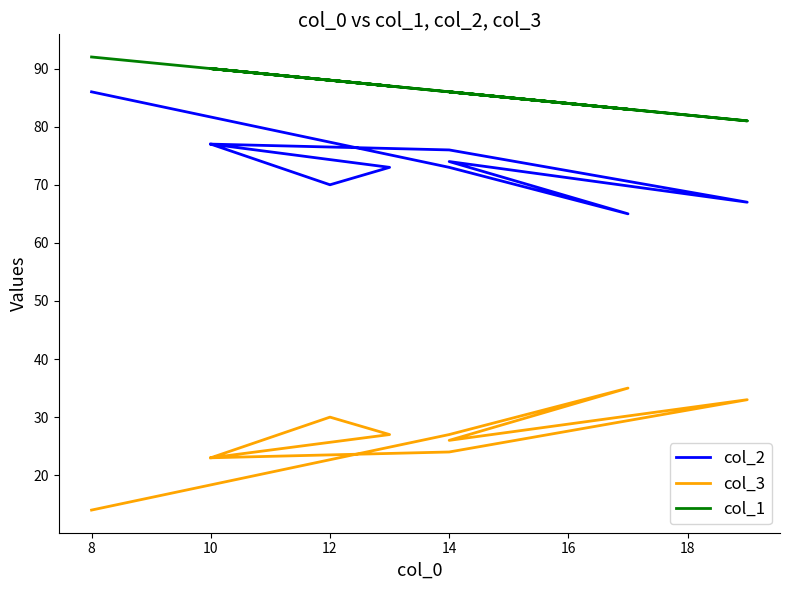

Does the chart display data point markers on the line(s)?

No